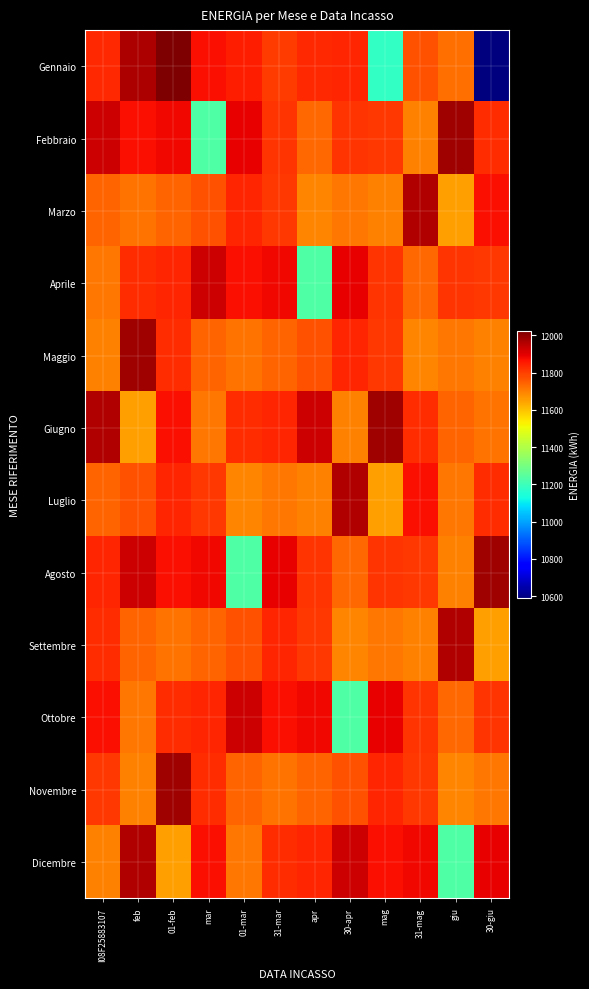

What is the total value across all series at 31-mag?

141568